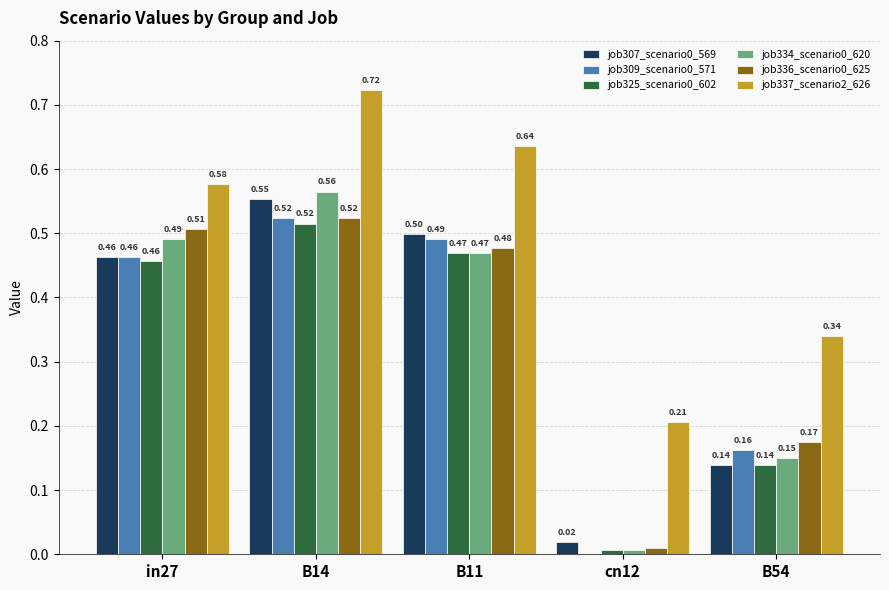

What is the total value across all series at B14?

3.4